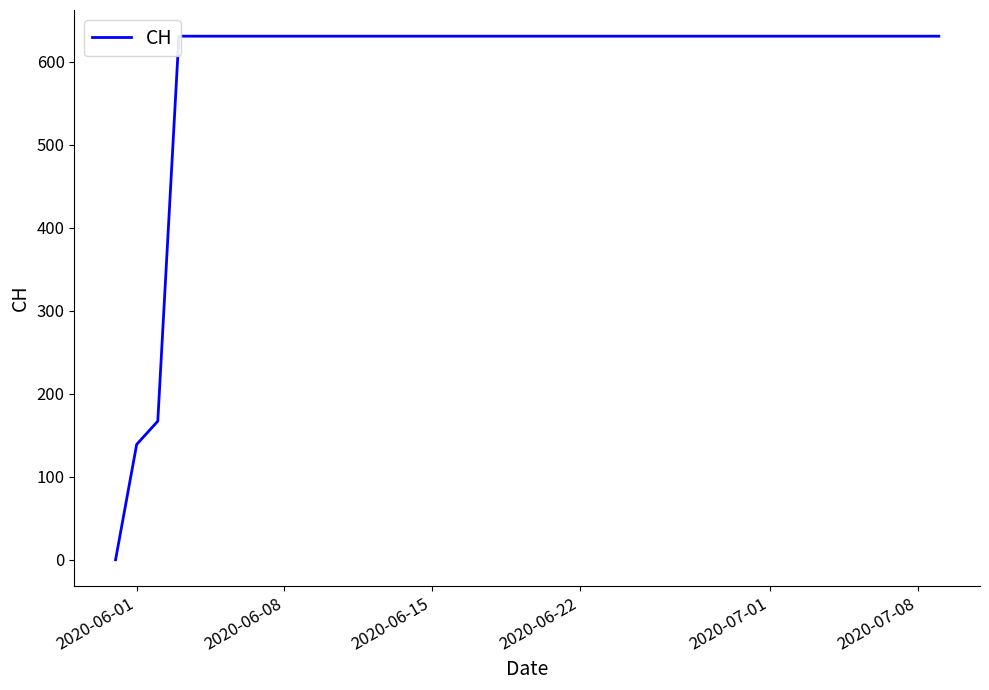

What is the greatest value displayed?

631